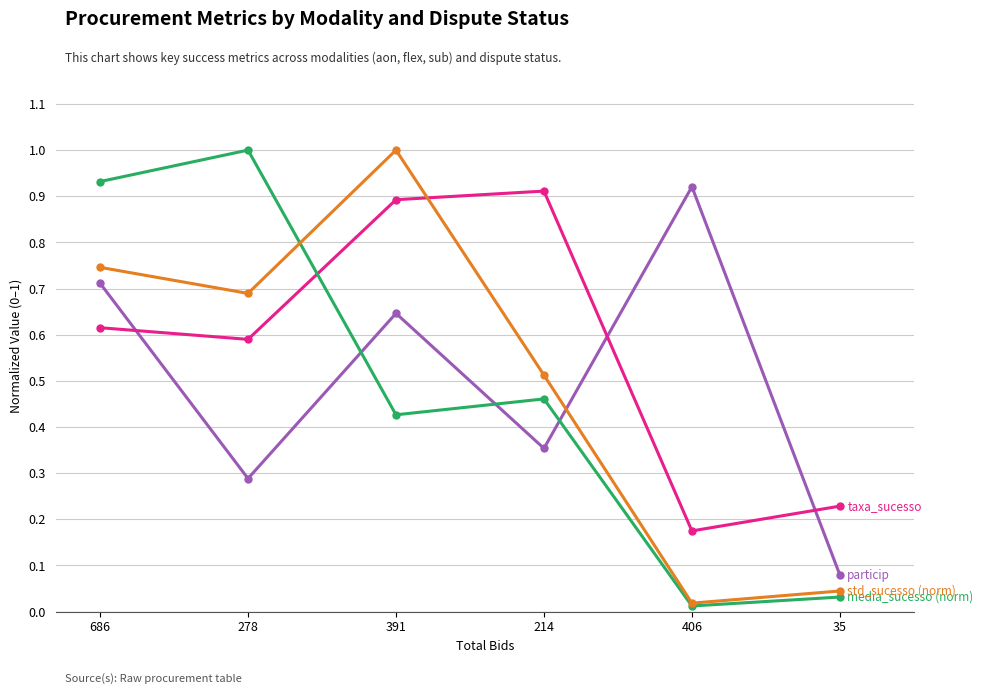

What is the label of the 2nd point from the right?

406